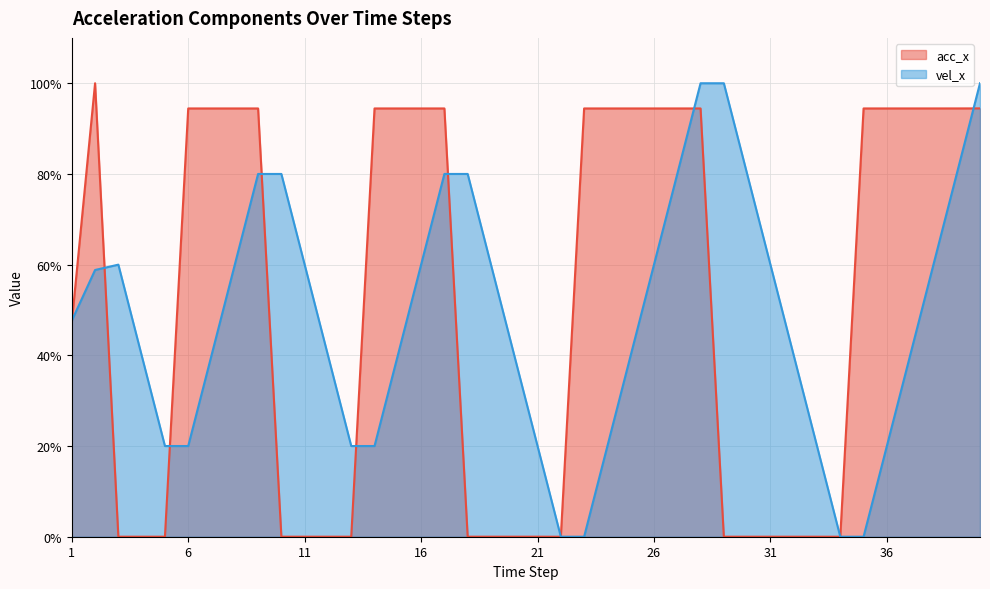

How many values in the acc_x series exceed 94?

21